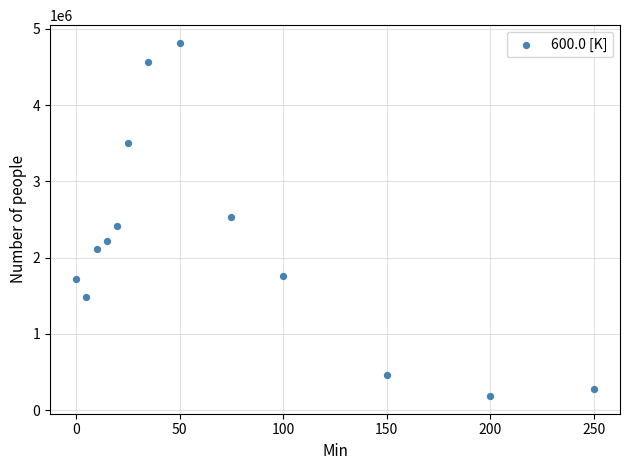

What is the range of Y values (max minus min)?

4633630